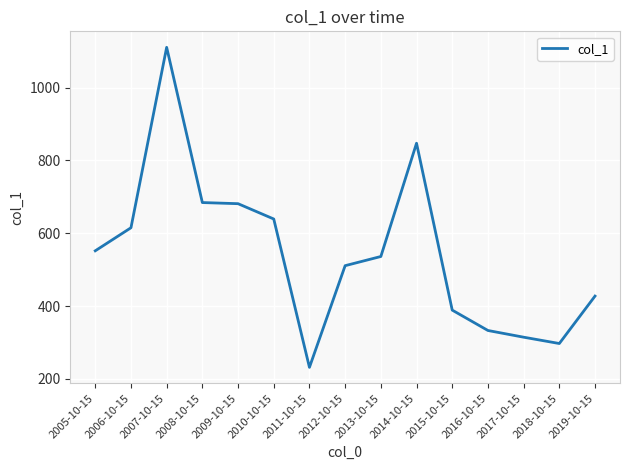

What position from the left is 2010-10-15?

6